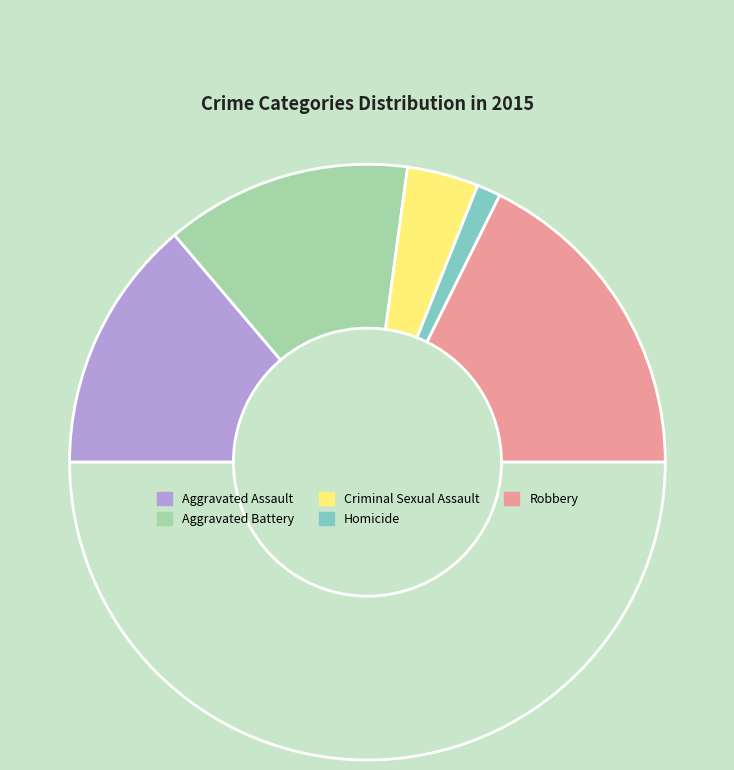

How many slices are in this pie chart?

6